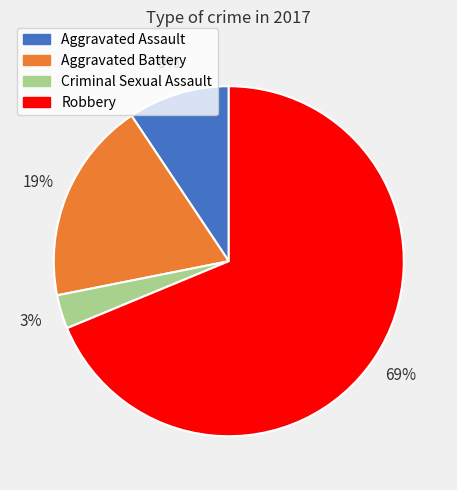

Which has a higher value, Robbery or Criminal Sexual Assault?

Robbery